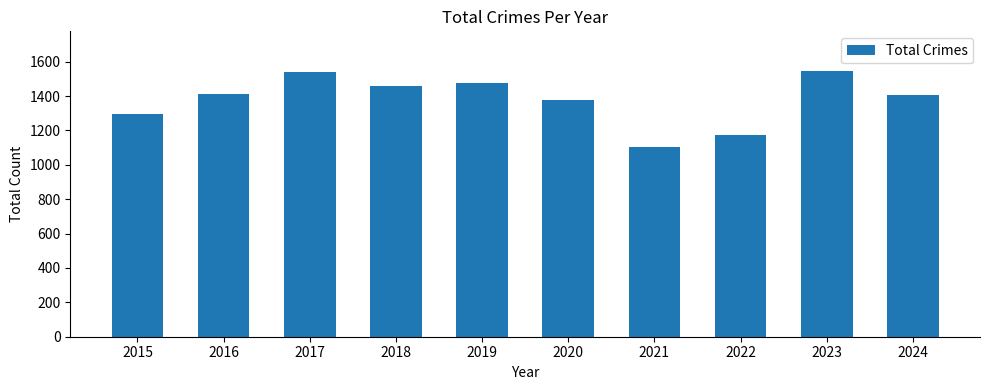

What is the value of the 1st bar from the left?

1297